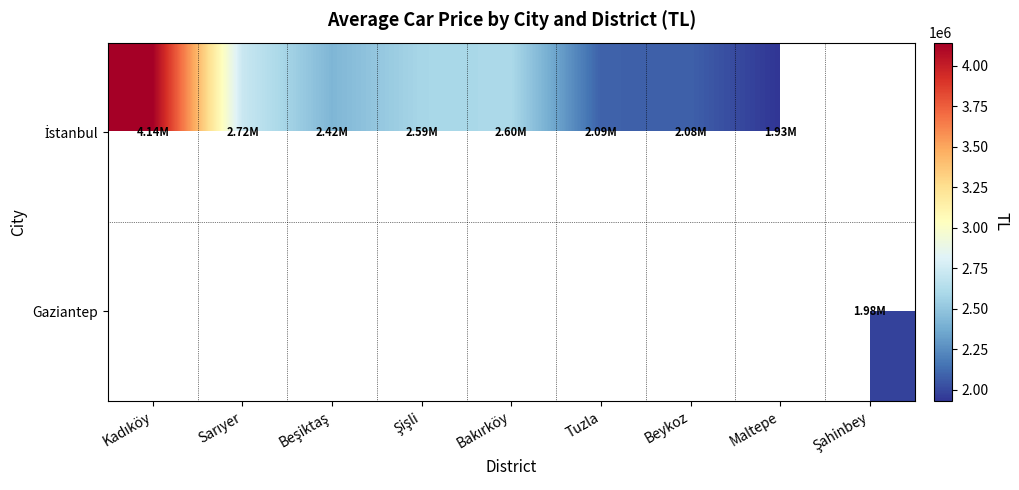

At how many categories does at least one series exceed 3216399?

1